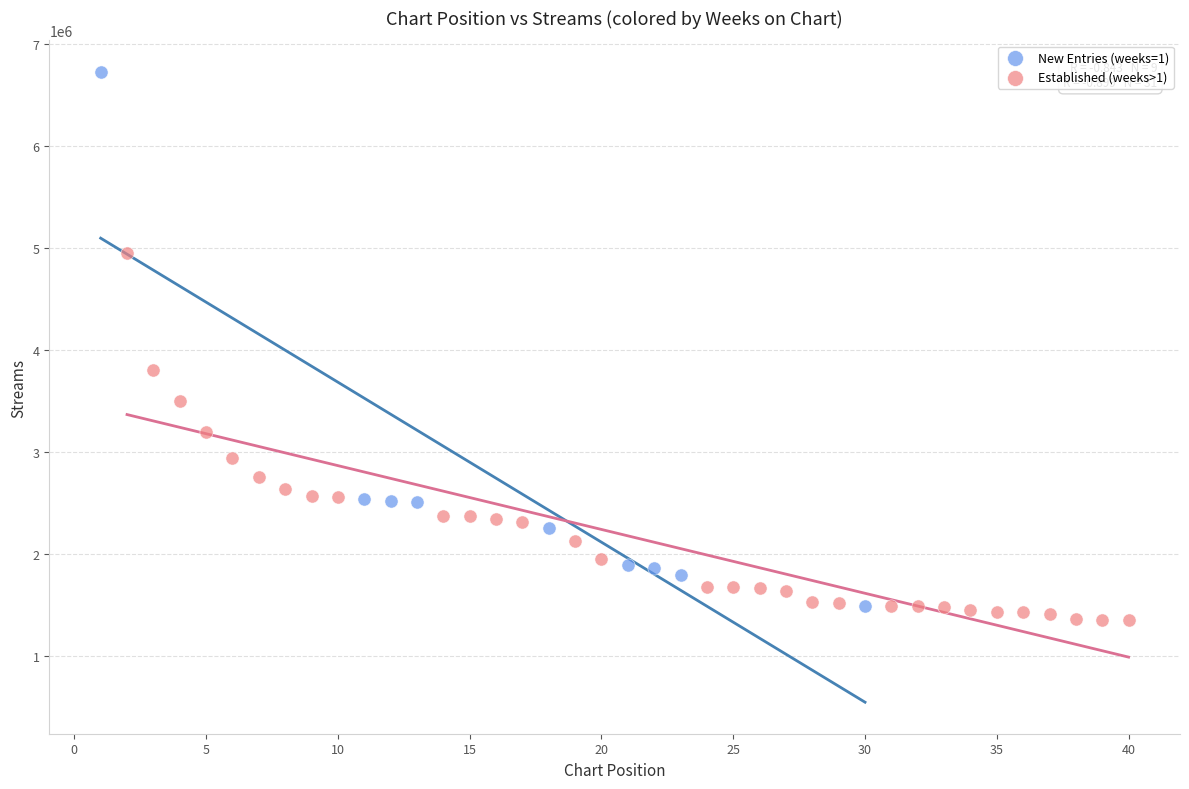

Which series reaches the maximum Y coordinate?

New Entries (weeks=1)